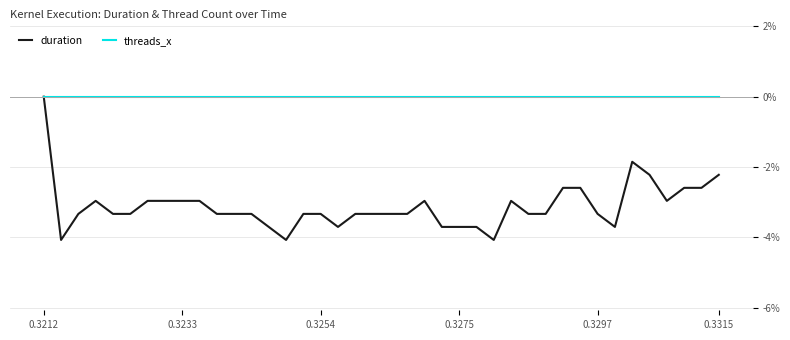

Rank the series by their average value, from lowest to highest.

duration, threads_x